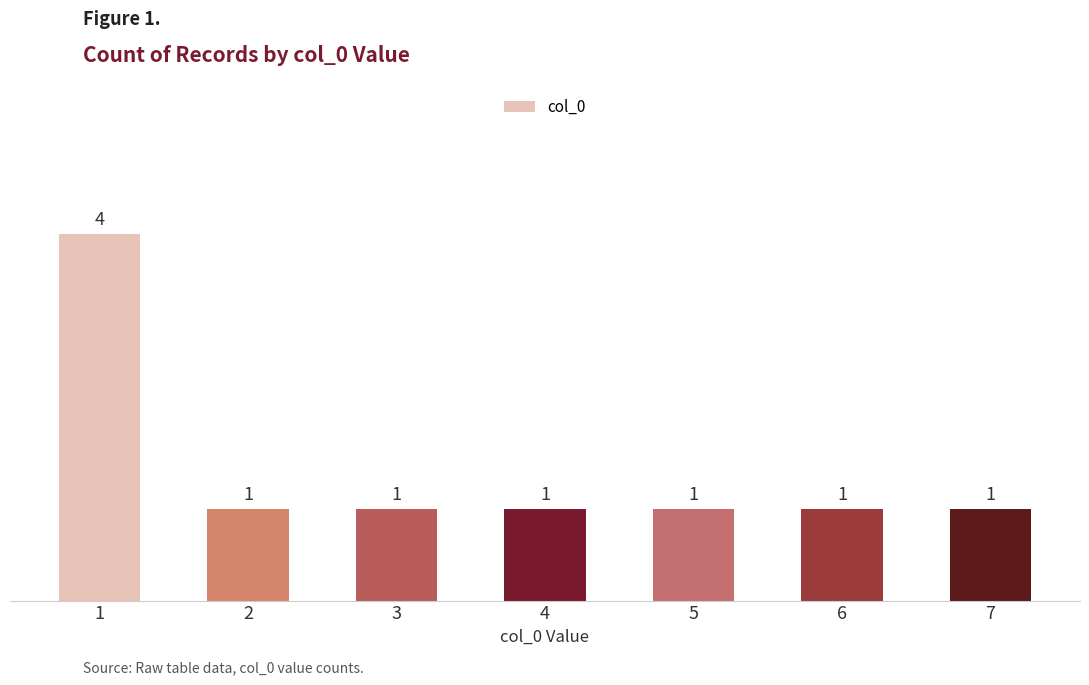

The chart shows a value of 2 at 5. True or false?

False